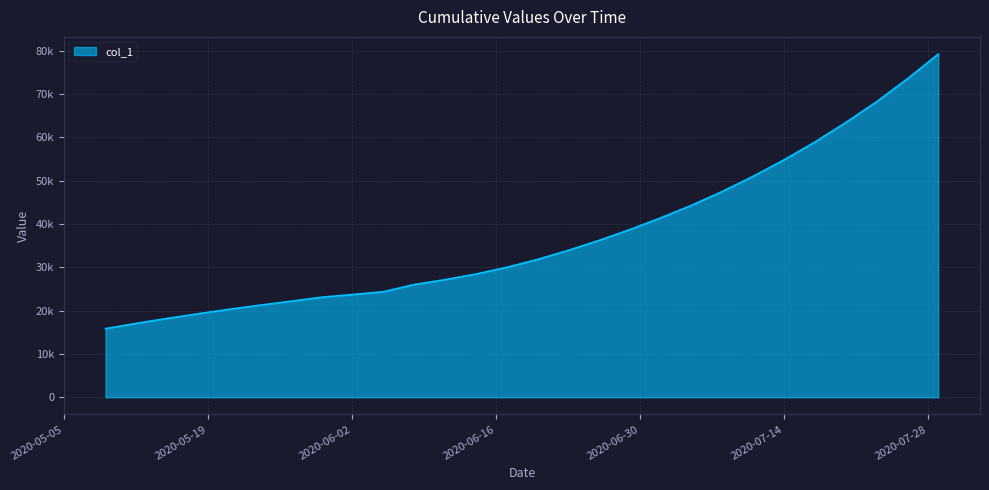

Does the chart have visible grid lines?

Yes